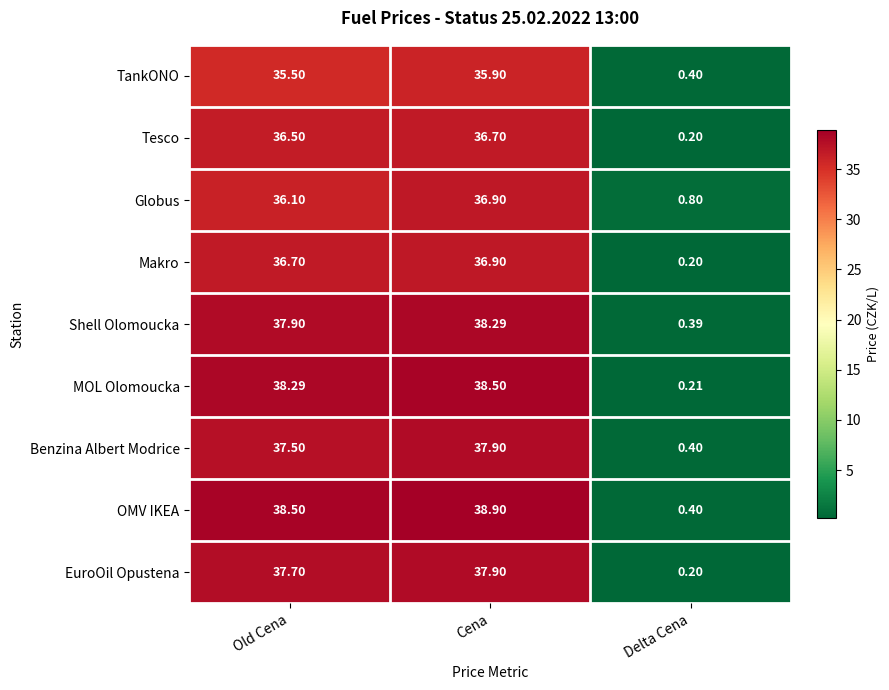

How many values in the Globus series exceed 36?

2